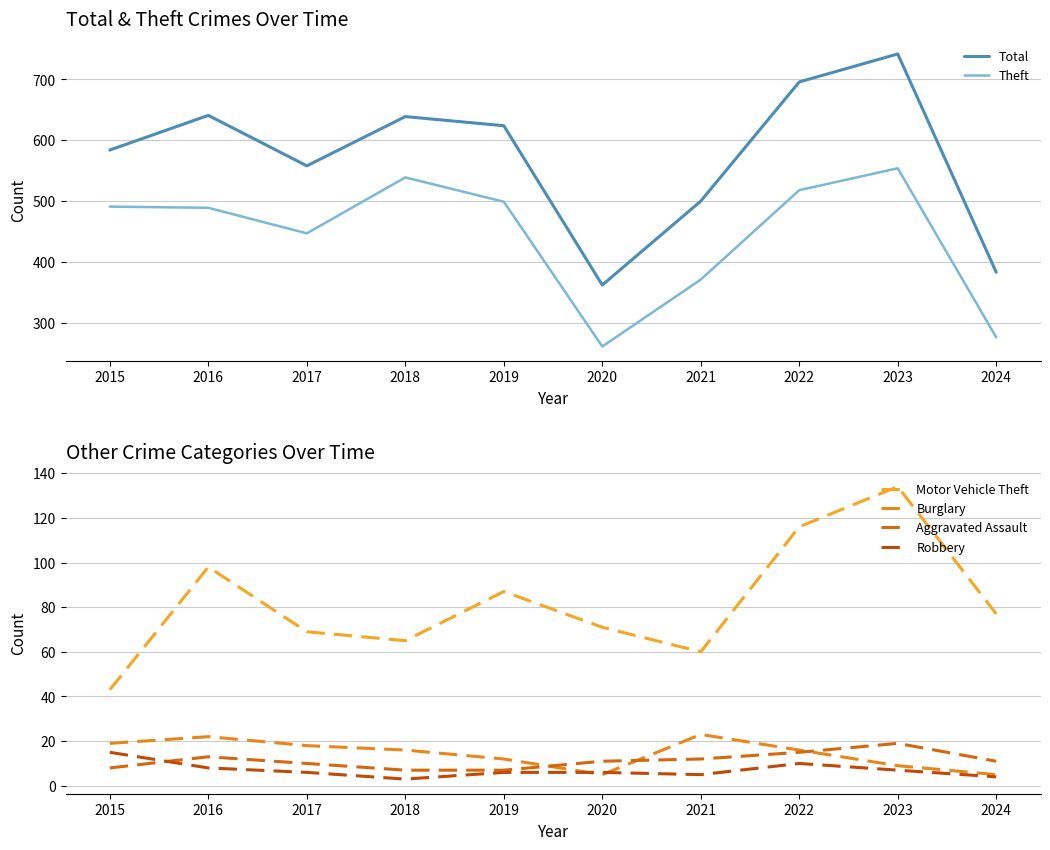

Does the chart have visible grid lines?

Yes